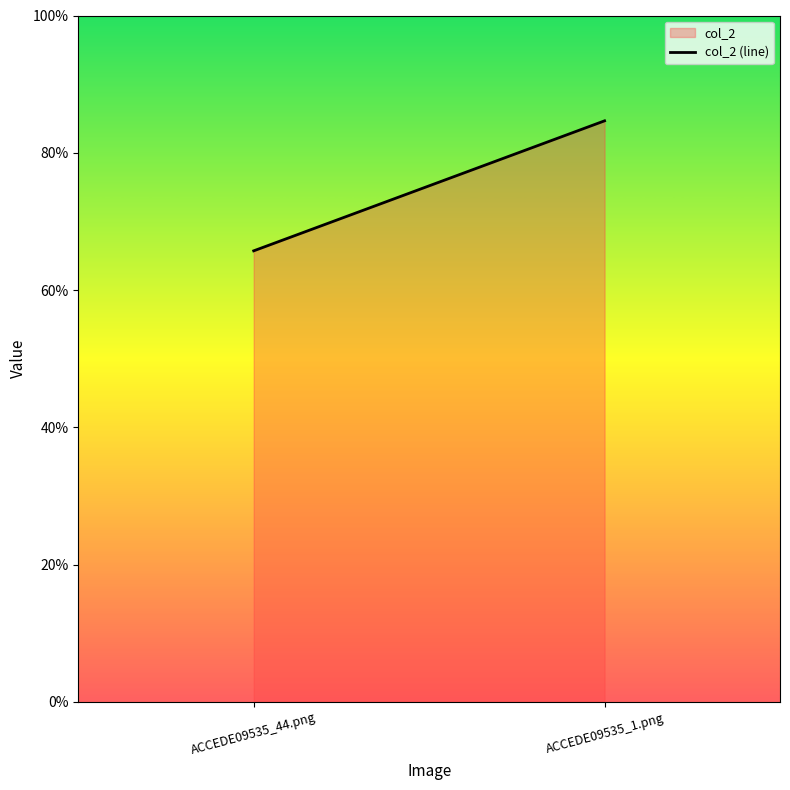

Does the chart have visible grid lines?

No